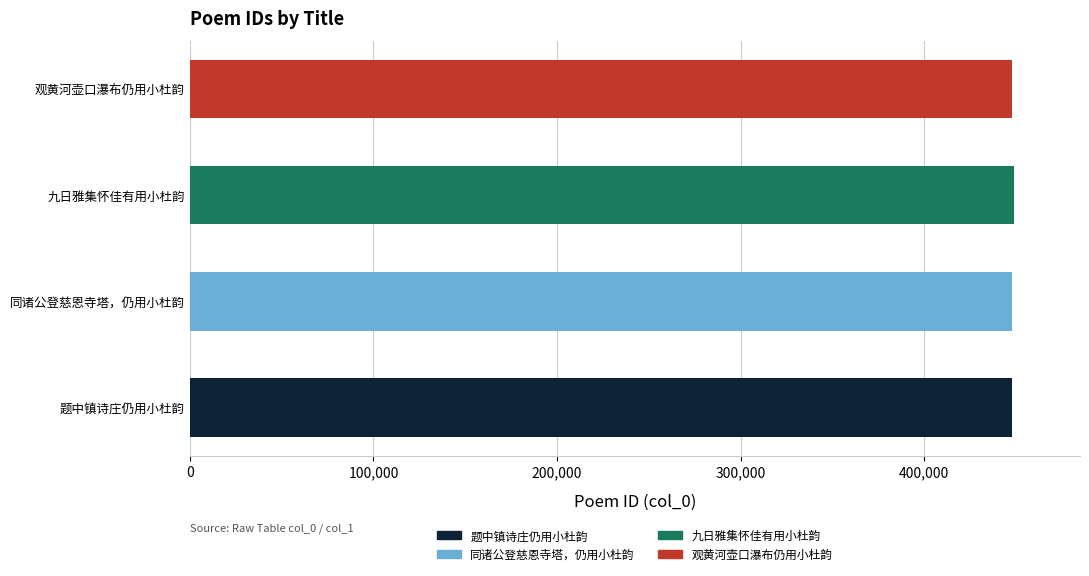

What is the value of the 4th bar from the left?

447485